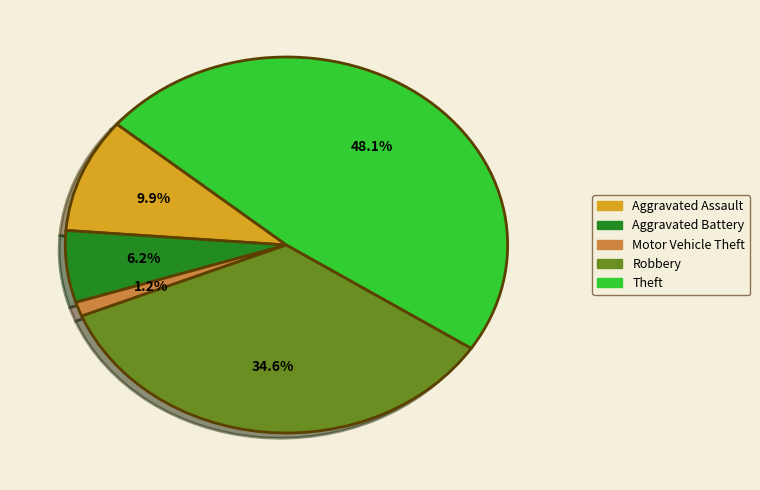

Between Theft and Aggravated Assault, which is larger?

Theft